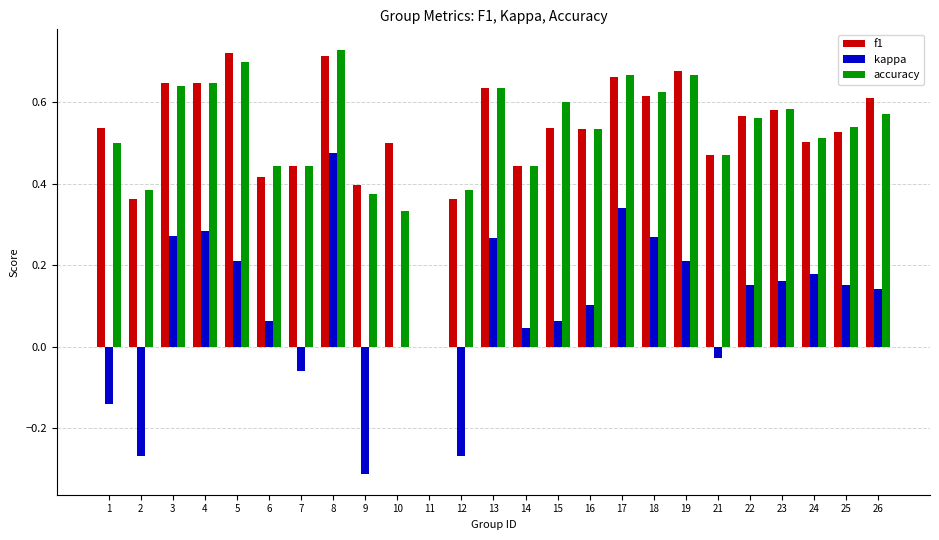

At which category is the sum across all series the highest?

8